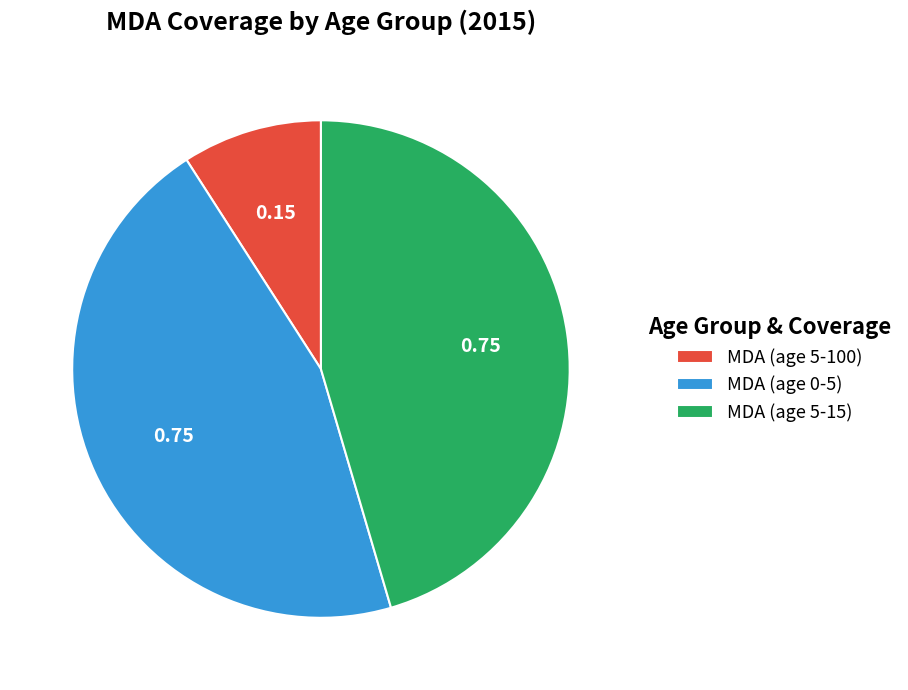

Count the number of slices in the pie.

3